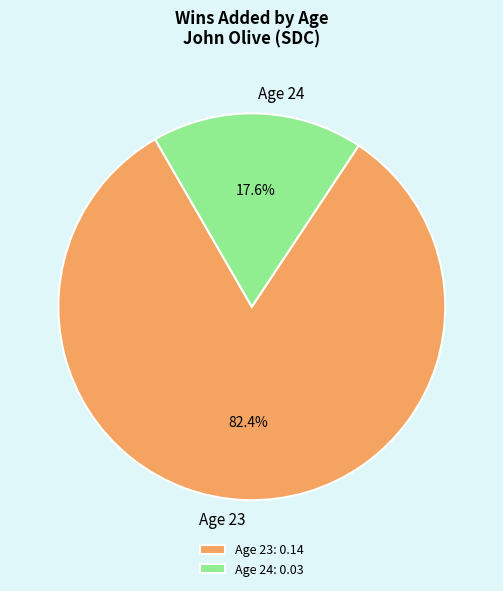

Is there a majority slice in this chart?

Yes